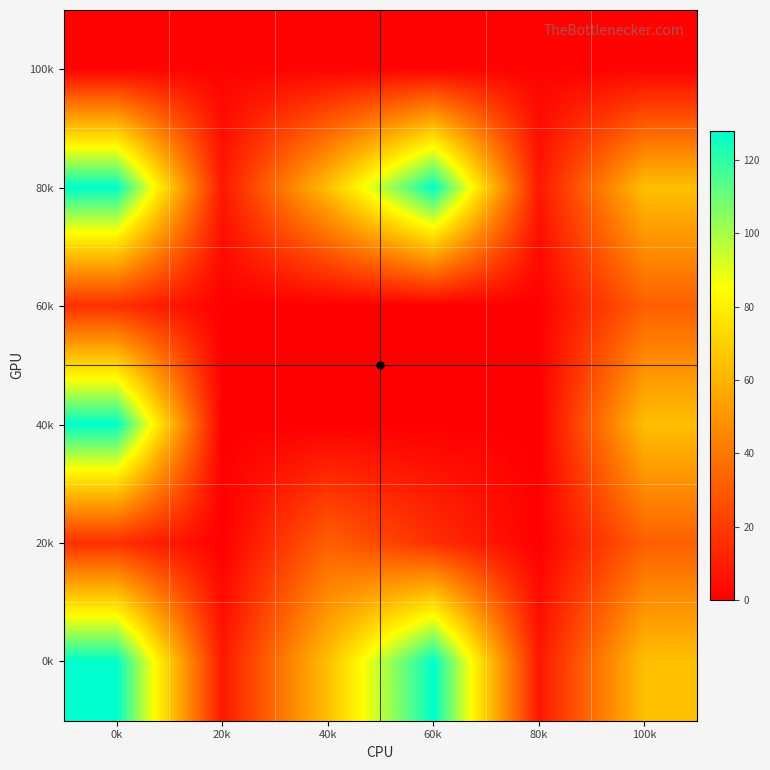

Reading right to left, transcribe all the data shown in this chart.

100k: 100k=1	80k=1	60k=1	40k=1	20k=1	0k=1
80k: 100k=64	80k=8	60k=128	40k=64	20k=8	0k=128
60k: 100k=32	80k=0	60k=0	40k=0	20k=0	0k=16
40k: 100k=64	80k=0	60k=0	40k=0	20k=0	0k=128
20k: 100k=32	80k=0	60k=16	40k=32	20k=0	0k=16
0k: 100k=64	80k=8	60k=128	40k=64	20k=8	0k=128